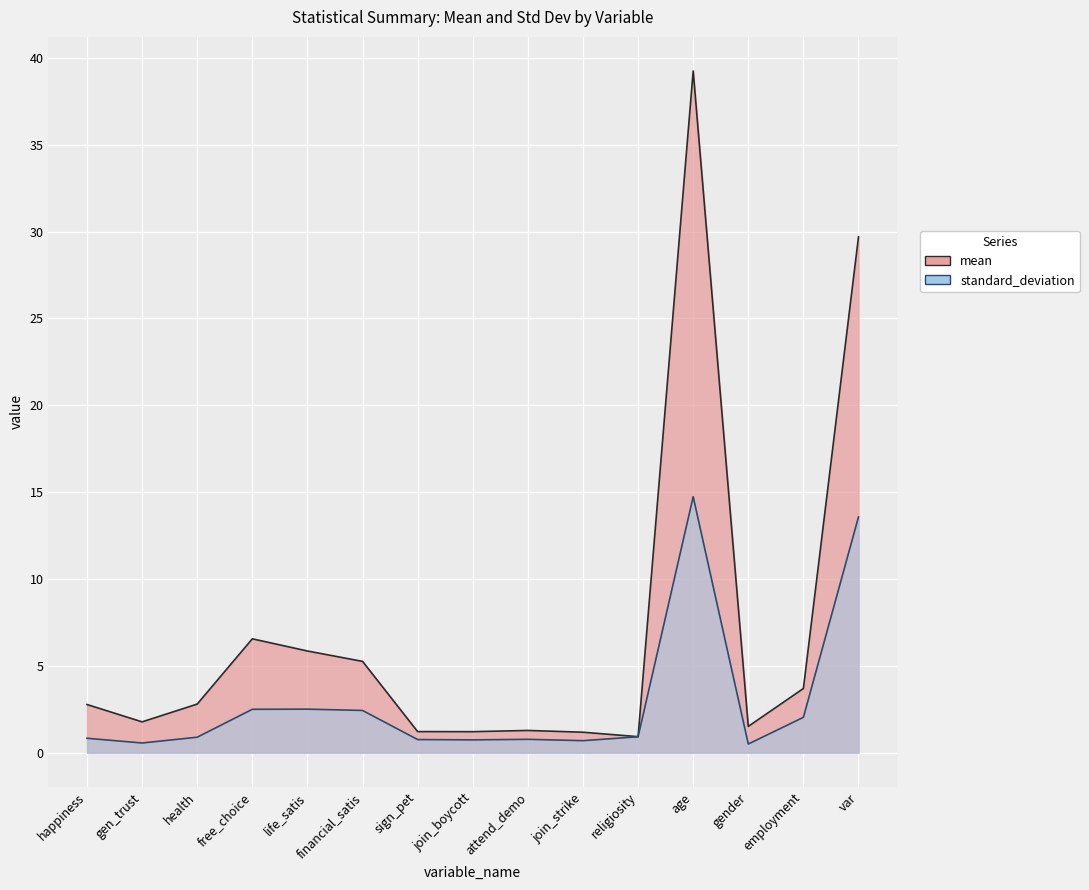

What are all the series names shown in the legend?

mean, standard_deviation